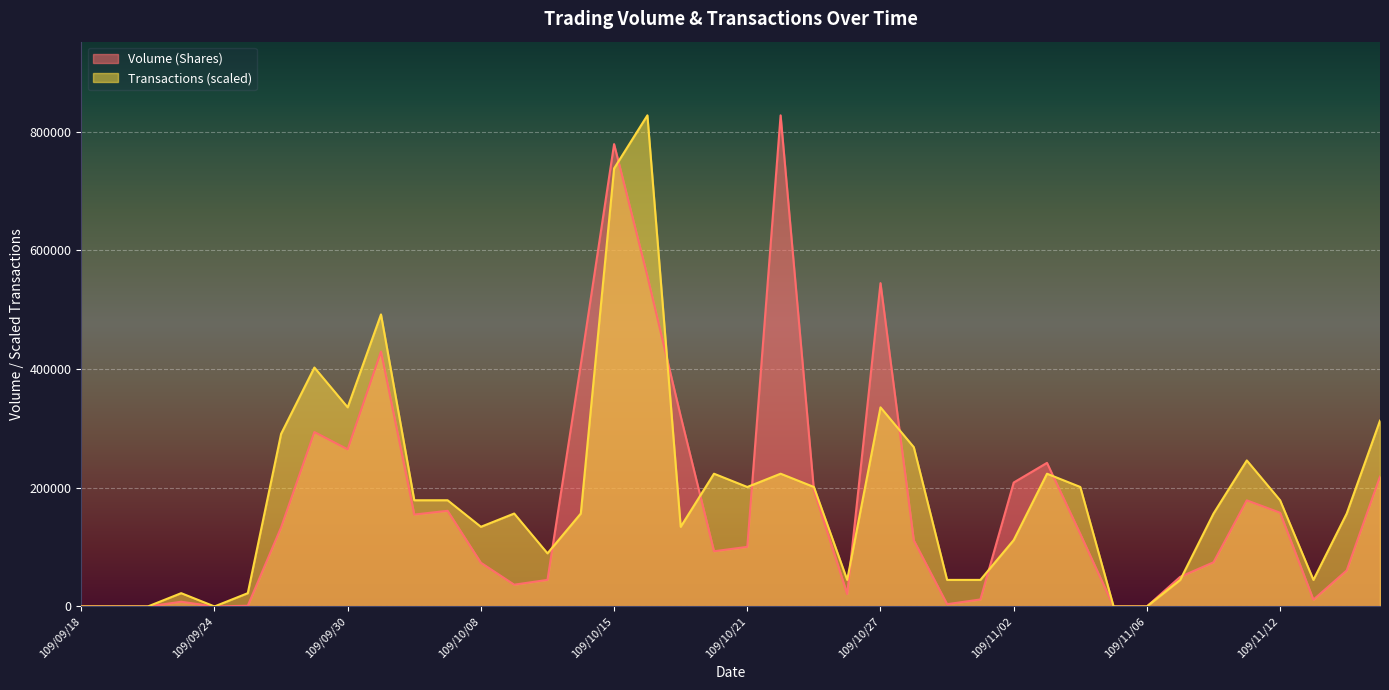

What is the greatest value displayed?

827640.0